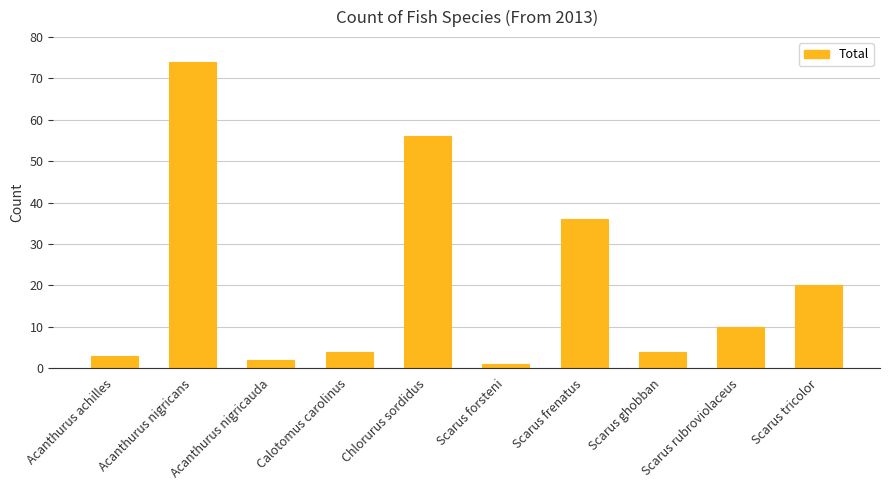

What is the difference between the second highest and second lowest values?

54